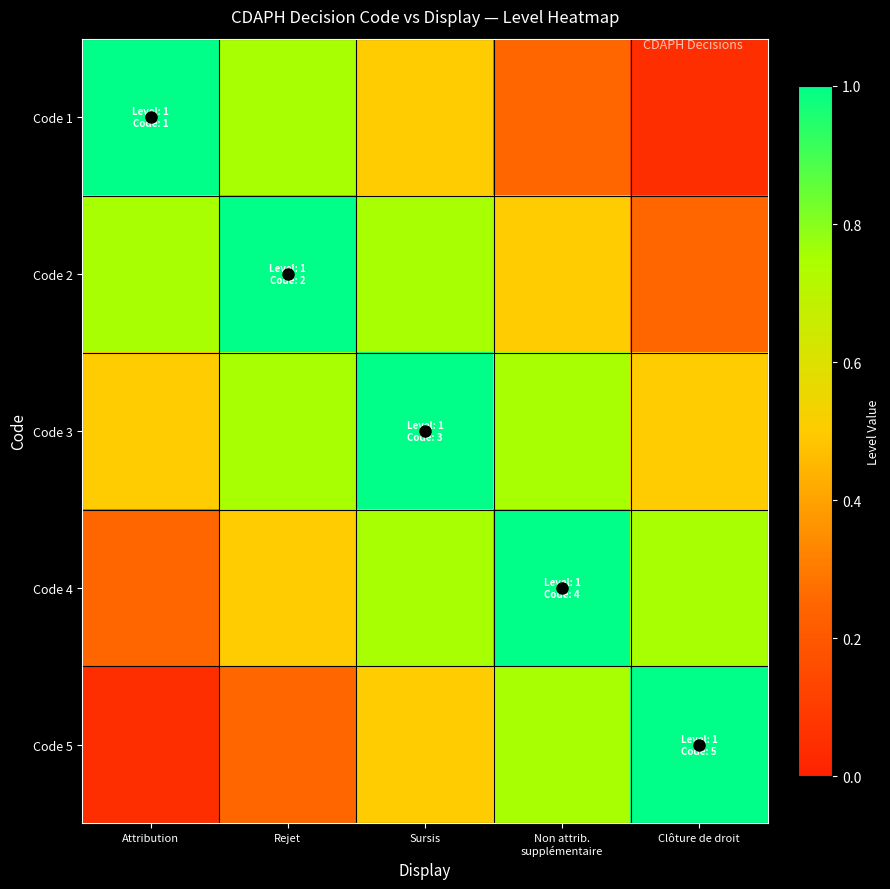

What is the spread (max minus min) of values at Sursis?

0.5